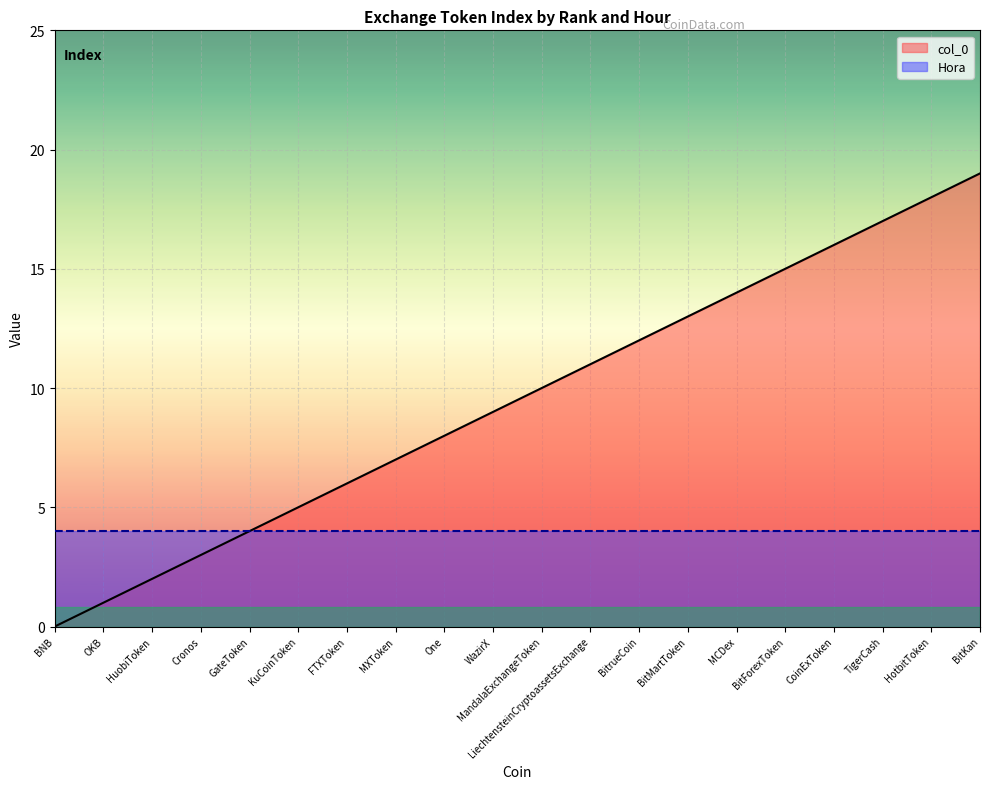

What is the sum of all values?

190